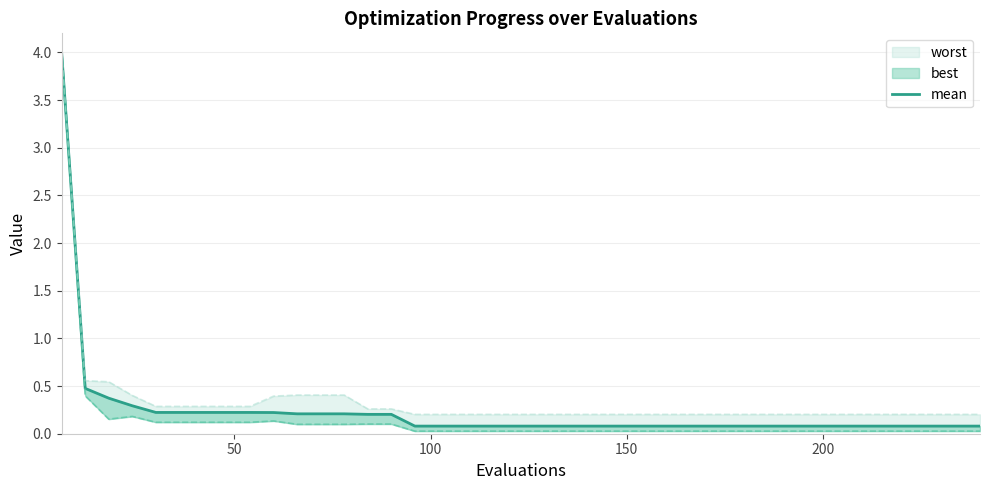

Reading left to right, list all the values displayed in this chart.

4.0	0.5	0.4	0.3	0.2	0.2	0.2	0.2	0.2	0.2	0.2	0.2	0.2	0.2	0.2	0.1	0.1	0.1	0.1	0.1	0.1	0.1	0.1	0.1	0.1	0.1	0.1	0.1	0.1	0.1	0.1	0.1	0.1	0.1	0.1	0.1	0.1	0.1	0.1	0.1